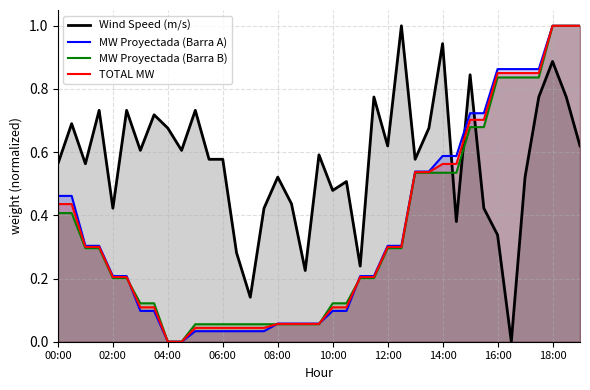

Which series ends up on top after the final intersection of Wind Speed (m/s) and TOTAL MW?

TOTAL MW